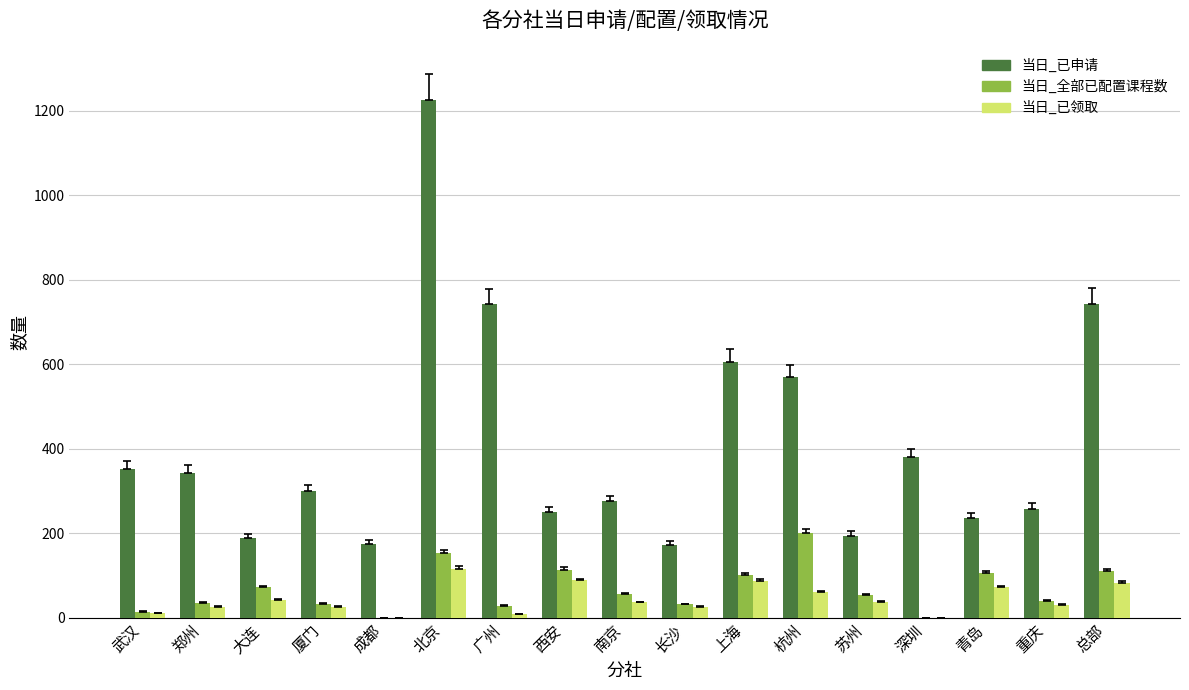

Is the value of 当日_全部已配置课程数 at 武汉 greater than the value of 当日_已申请 at 成都?

No